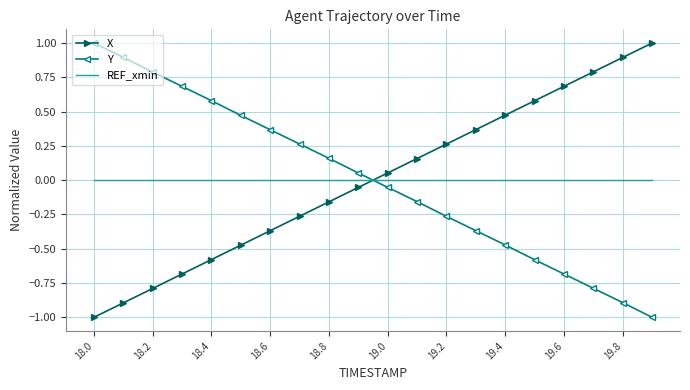

How many intersections are there between REF_xmin and X?

1